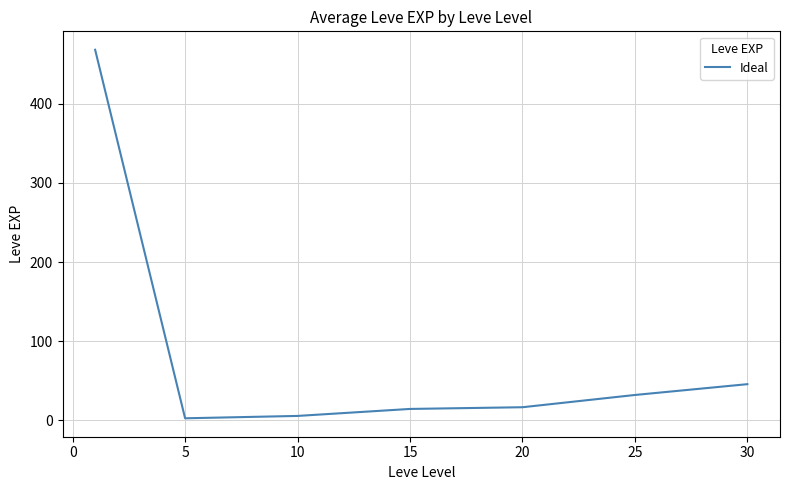

What is the sum of all values?

584.0